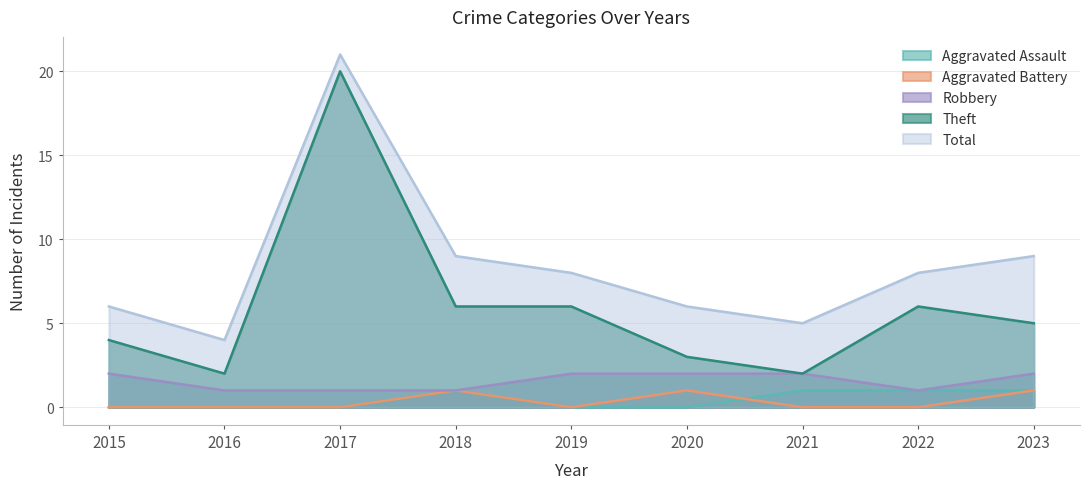

What is the highest value of the Total series?

21